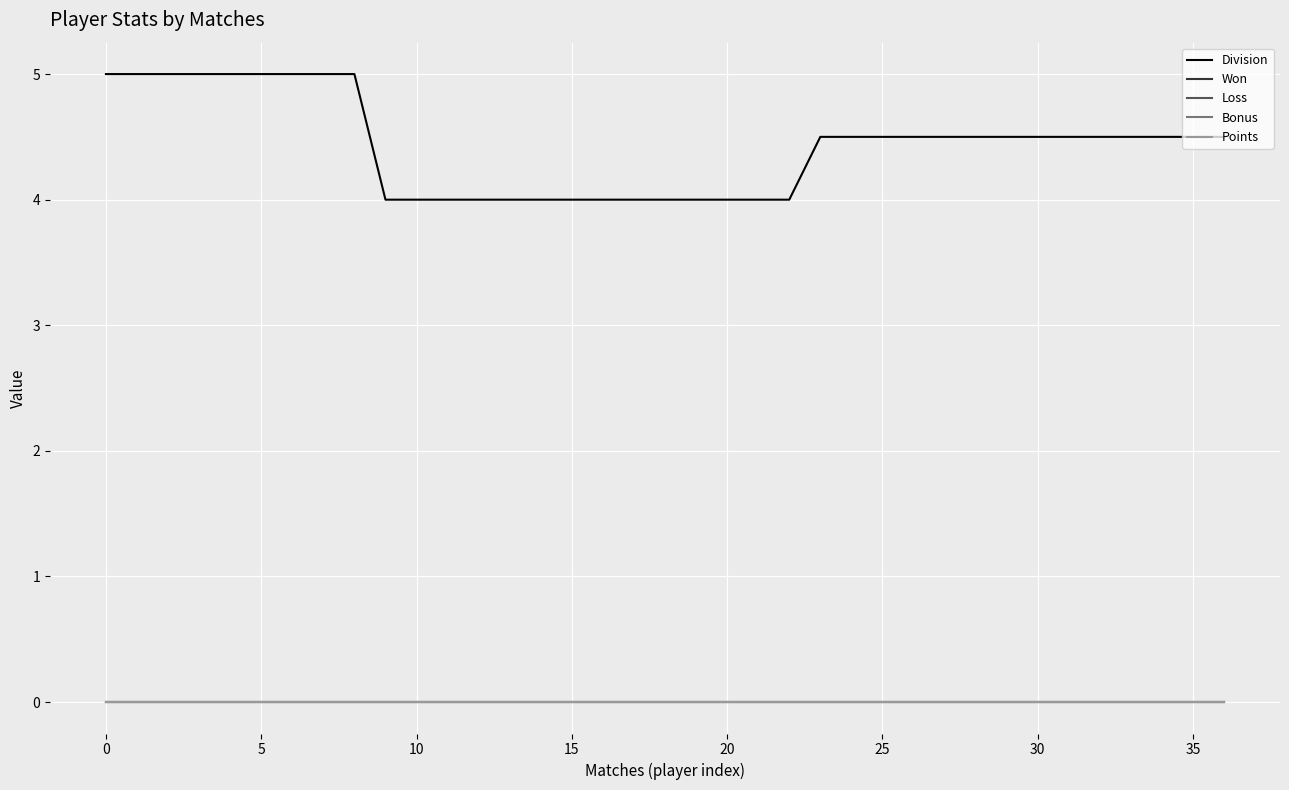

Reading right to left, extract all data points from this chart.

Division: 4.5	4.5	4.5	4.5	4.5	4.5	4.5	4.5	4.5	4.5	4.5	4.5	4.5	4.5	4.0	4.0	4.0	4.0	4.0	4.0	4.0	4.0	4.0	4.0	4.0	4.0	4.0	4.0	5.0	5.0	5.0	5.0	5.0	5.0	5.0	5.0	5.0
Won: 0.0	0.0	0.0	0.0	0.0	0.0	0.0	0.0	0.0	0.0	0.0	0.0	0.0	0.0	0.0	0.0	0.0	0.0	0.0	0.0	0.0	0.0	0.0	0.0	0.0	0.0	0.0	0.0	0.0	0.0	0.0	0.0	0.0	0.0	0.0	0.0	0.0
Loss: 0.0	0.0	0.0	0.0	0.0	0.0	0.0	0.0	0.0	0.0	0.0	0.0	0.0	0.0	0.0	0.0	0.0	0.0	0.0	0.0	0.0	0.0	0.0	0.0	0.0	0.0	0.0	0.0	0.0	0.0	0.0	0.0	0.0	0.0	0.0	0.0	0.0
Bonus: 0.0	0.0	0.0	0.0	0.0	0.0	0.0	0.0	0.0	0.0	0.0	0.0	0.0	0.0	0.0	0.0	0.0	0.0	0.0	0.0	0.0	0.0	0.0	0.0	0.0	0.0	0.0	0.0	0.0	0.0	0.0	0.0	0.0	0.0	0.0	0.0	0.0
Points: 0.0	0.0	0.0	0.0	0.0	0.0	0.0	0.0	0.0	0.0	0.0	0.0	0.0	0.0	0.0	0.0	0.0	0.0	0.0	0.0	0.0	0.0	0.0	0.0	0.0	0.0	0.0	0.0	0.0	0.0	0.0	0.0	0.0	0.0	0.0	0.0	0.0